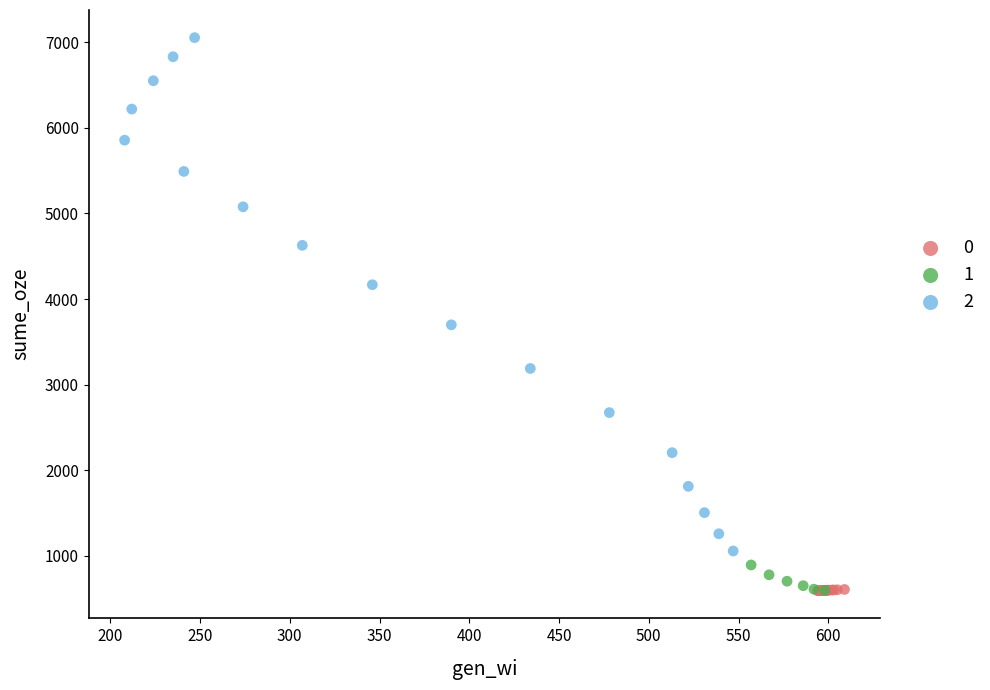

Which series has the largest Y range (max minus min)?

2